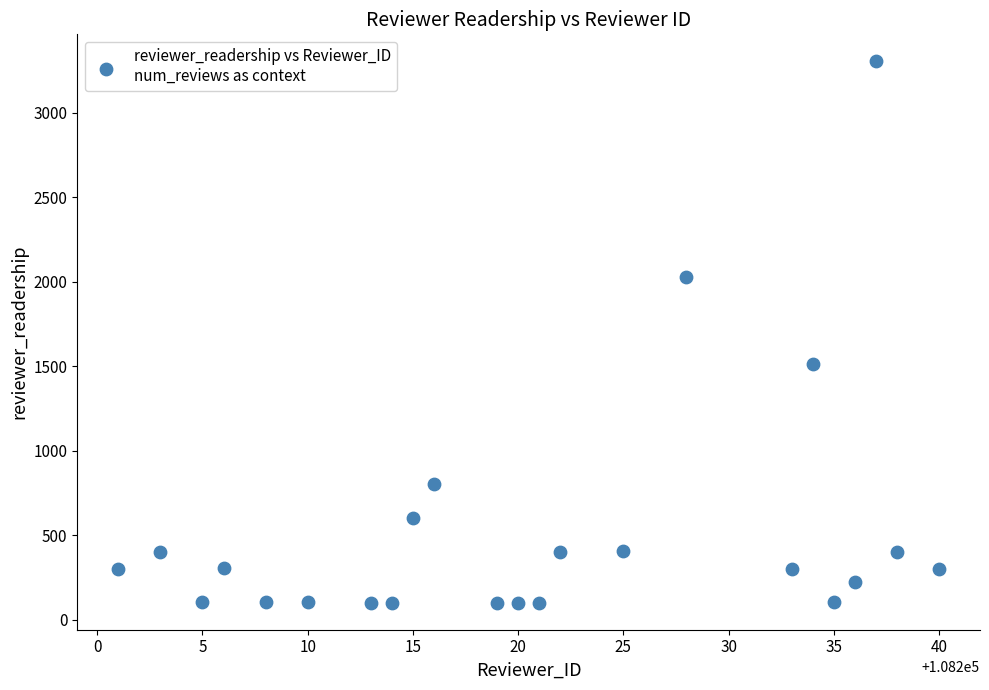

What is the range of Y values (max minus min)?

3204